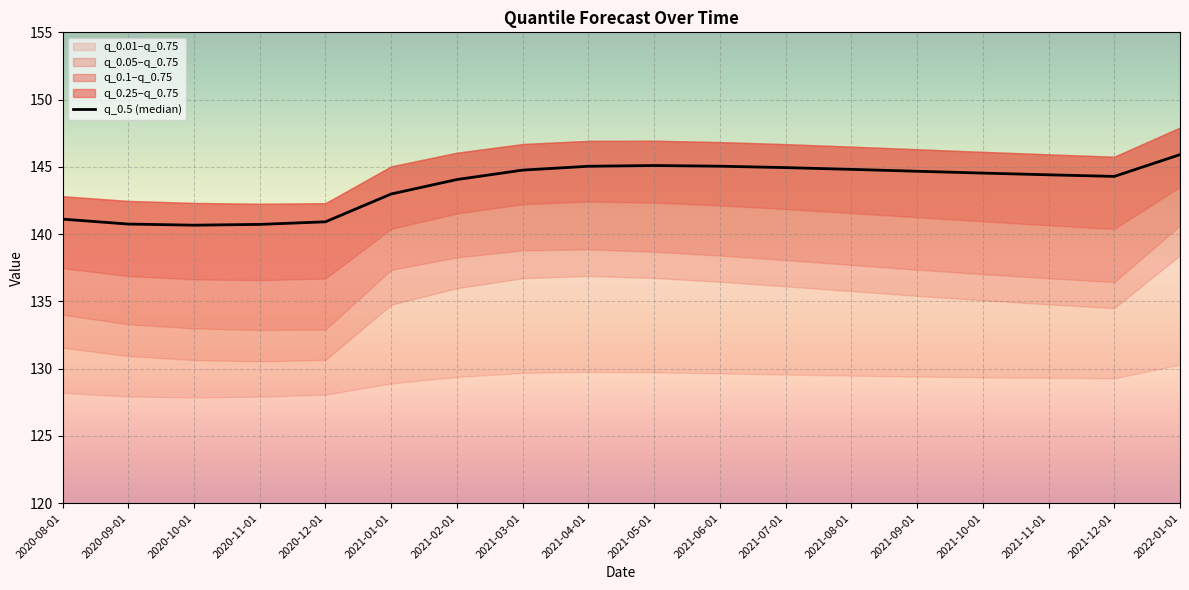

Rank the categories by value from lowest to highest.

2020-10-01, 2020-11-01, 2020-09-01, 2020-12-01, 2020-08-01, 2021-01-01, 2021-02-01, 2021-12-01, 2021-11-01, 2021-10-01, 2021-09-01, 2021-03-01, 2021-08-01, 2021-07-01, 2021-04-01, 2021-06-01, 2021-05-01, 2022-01-01